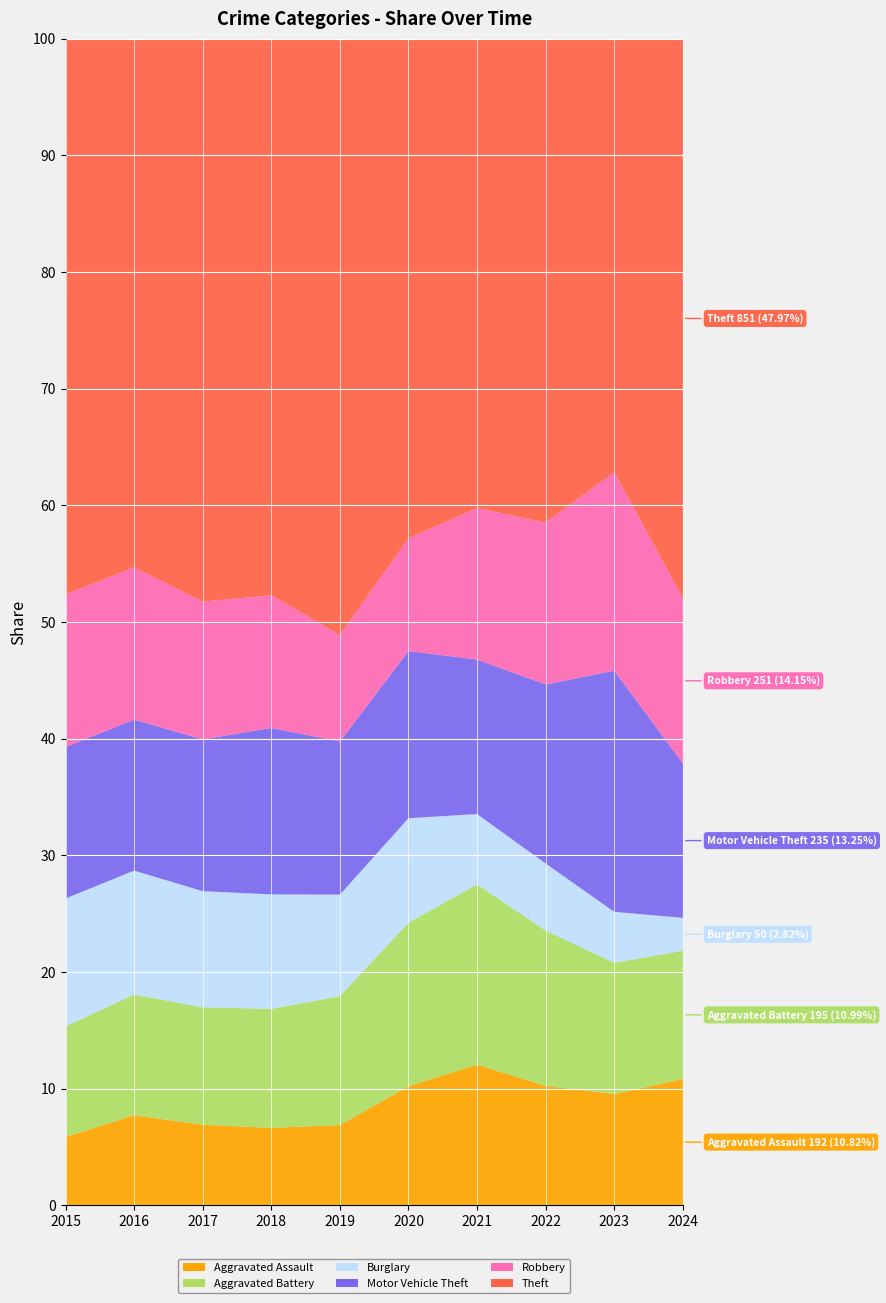

Reading left to right, list all the values displayed in this chart.

Aggravated Assault: 2015=95	2016=146	2017=131	2018=119	2019=113	2020=131	2021=142	2022=146	2023=177	2024=192
Aggravated Battery: 2015=154	2016=196	2017=191	2018=183	2019=182	2020=180	2021=182	2022=190	2023=209	2024=195
Burglary: 2015=178	2016=201	2017=189	2018=176	2019=143	2020=115	2021=71	2022=82	2023=81	2024=50
Motor Vehicle Theft: 2015=211	2016=245	2017=247	2018=256	2019=216	2020=184	2021=156	2022=219	2023=384	2024=235
Robbery: 2015=212	2016=247	2017=224	2018=204	2019=150	2020=124	2021=153	2022=198	2023=316	2024=251
Theft: 2015=774	2016=858	2017=916	2018=856	2019=841	2020=550	2021=474	2022=592	2023=690	2024=851